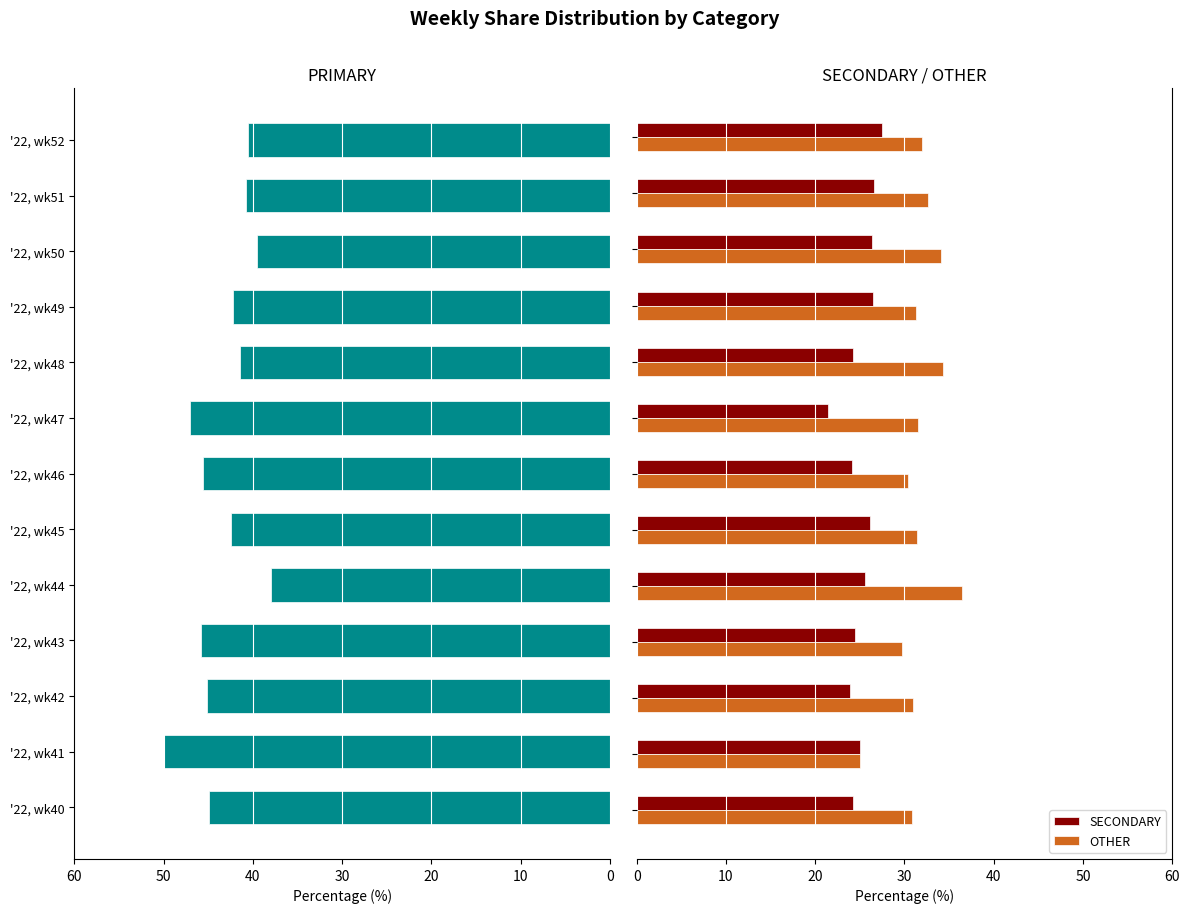

What is the difference between the maximum and minimum values in the OTHER series?

11.4